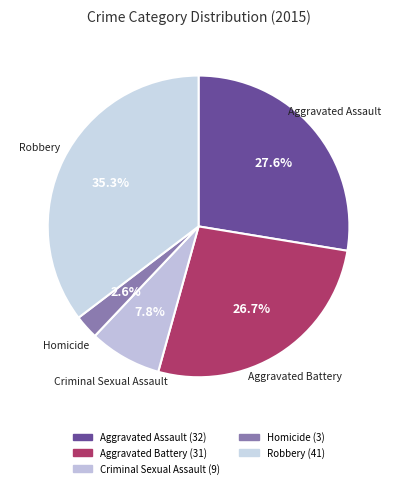

Rank the categories by value from highest to lowest.

Robbery, Aggravated Assault, Aggravated Battery, Criminal Sexual Assault, Homicide